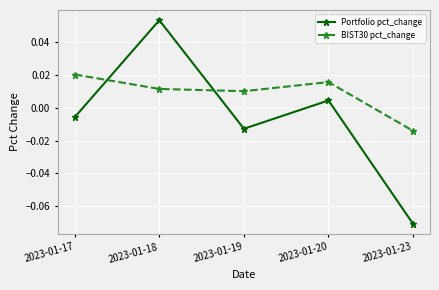

Rank the series by their maximum value, from lowest to highest.

BIST30 pct_change, Portfolio pct_change